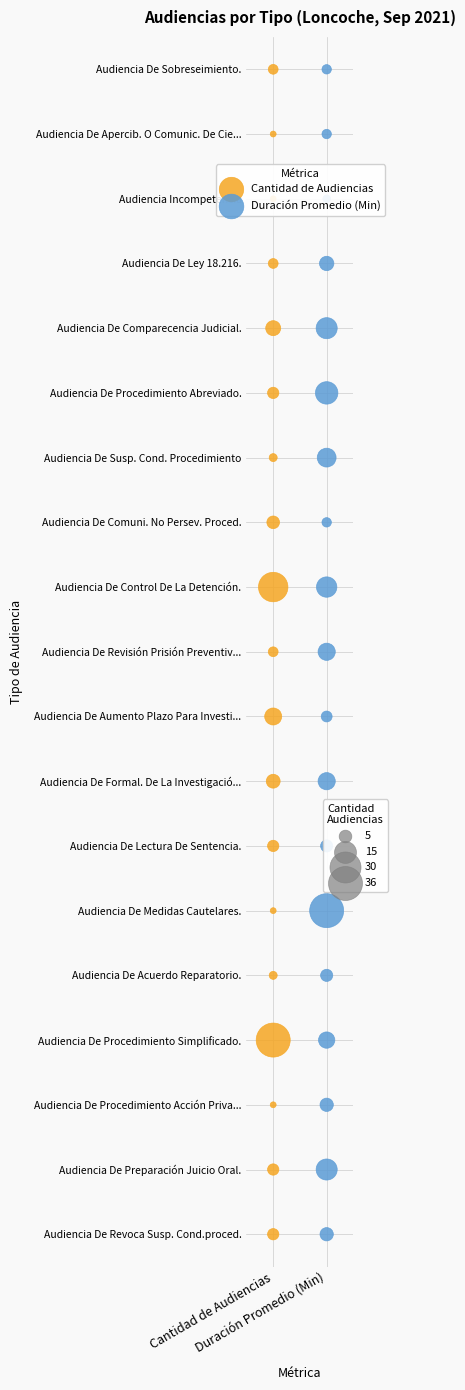

Which series has the largest range (max minus min)?

Cantidad de Audiencias